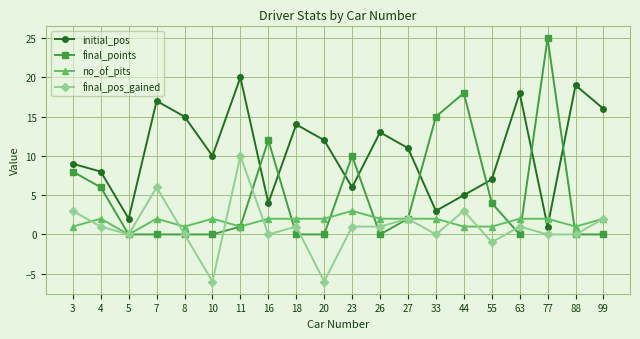

What is the difference between the highest and lowest values at 27?

9